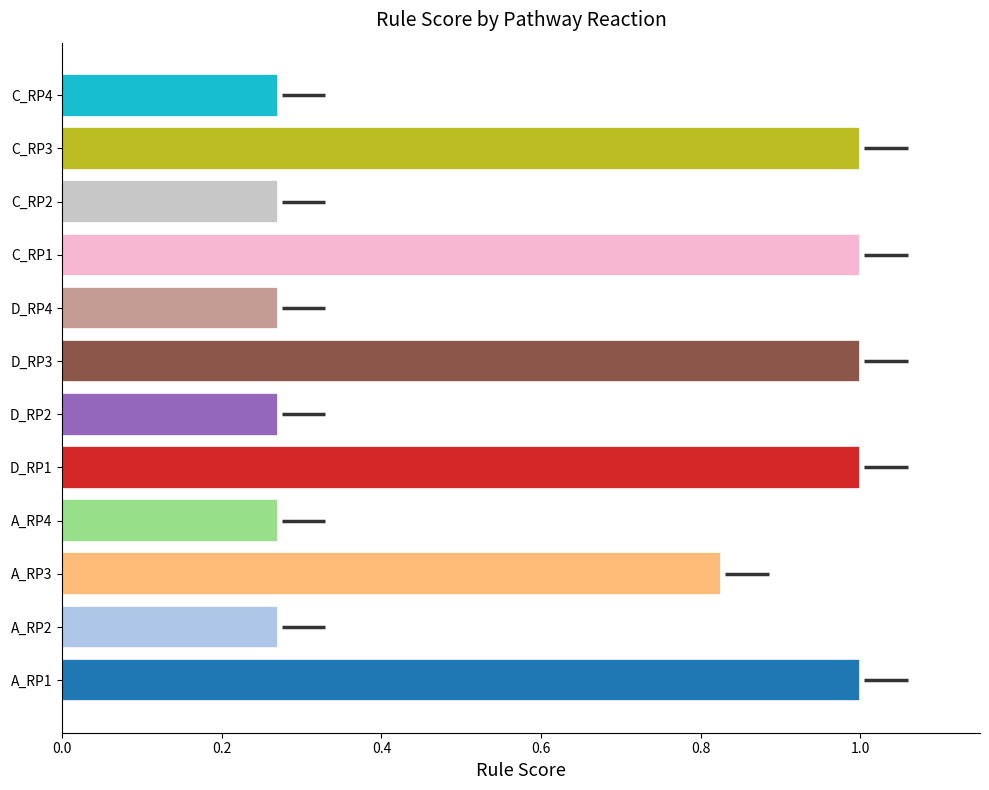

What is the sum of all values?

7.4